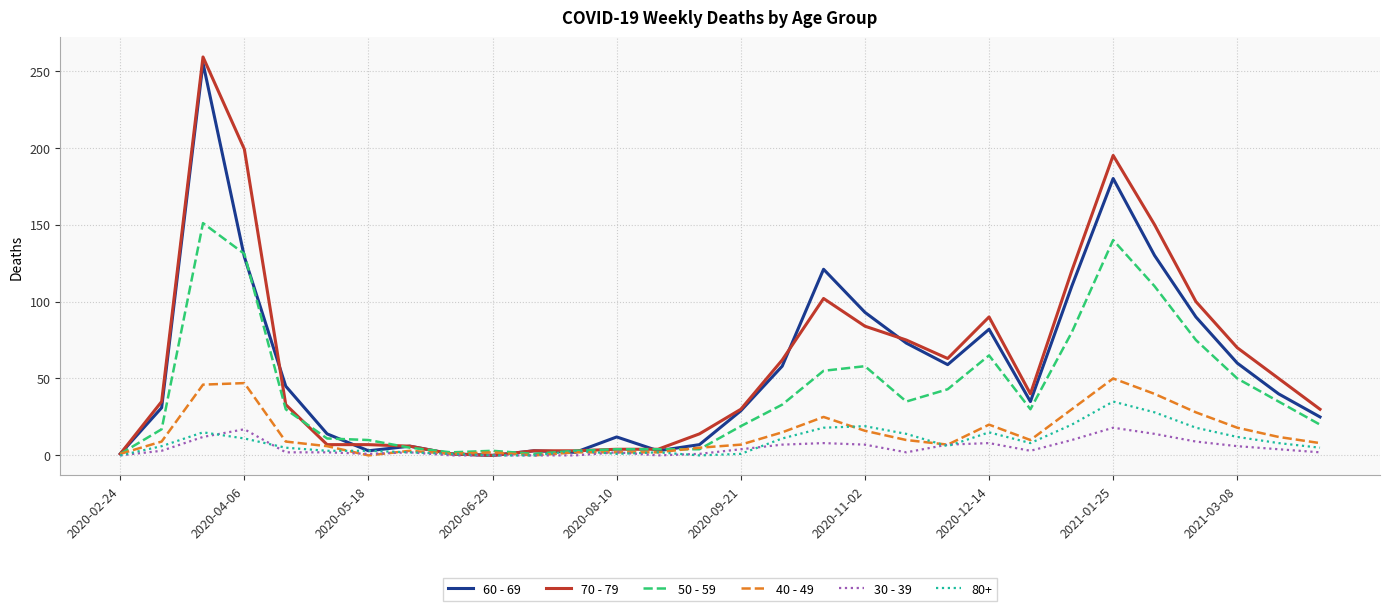

Which series has the largest range (max minus min)?

70 - 79